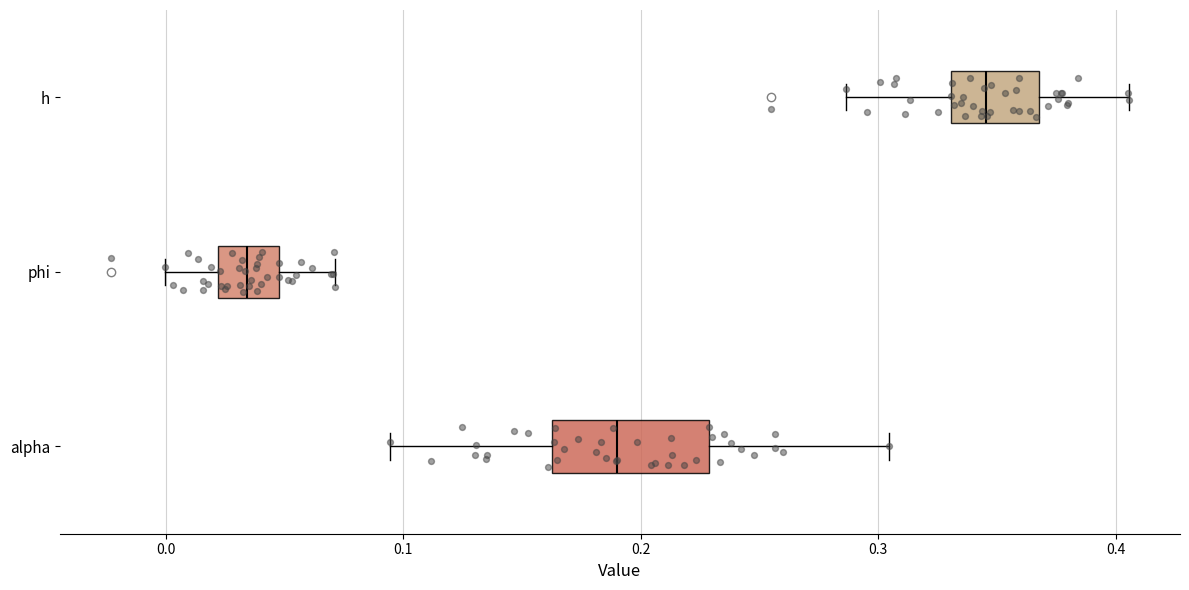

Reading bottom to top, transcribe this box plot: for each box, give where its median line is, the range the box spans, and where its two whiskers end, as read against the x-axis. The values are not printed on the chart, so give them approximately, as read against the axis.

alpha: median 0.19, box 0.16 to 0.23, whiskers 0.09 to 0.30
phi: median 0.03, box 0.02 to 0.05, whiskers 0.00 to 0.07
h: median 0.35, box 0.33 to 0.37, whiskers 0.29 to 0.41